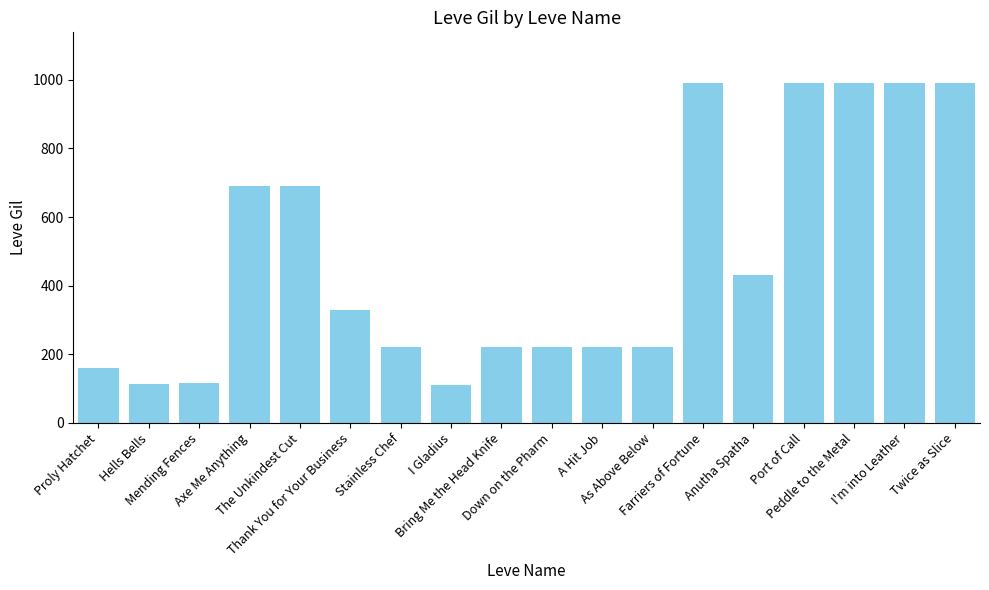

What is the smallest value displayed?

110